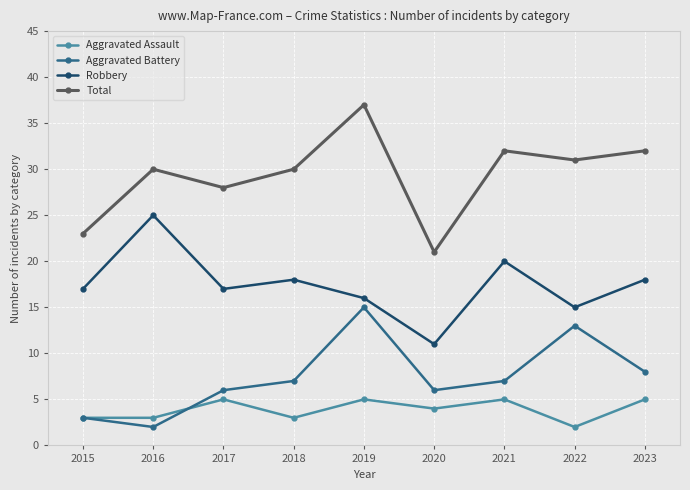

True or false: Aggravated Battery has more than 2 points higher than both neighbors.

False